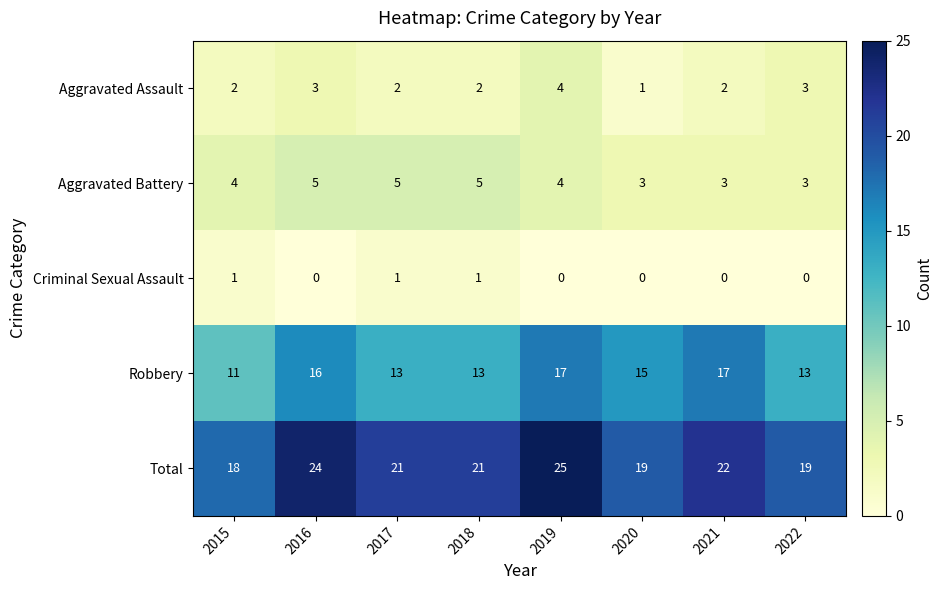

What is the difference between the second highest and minimum values in the Robbery series?

6